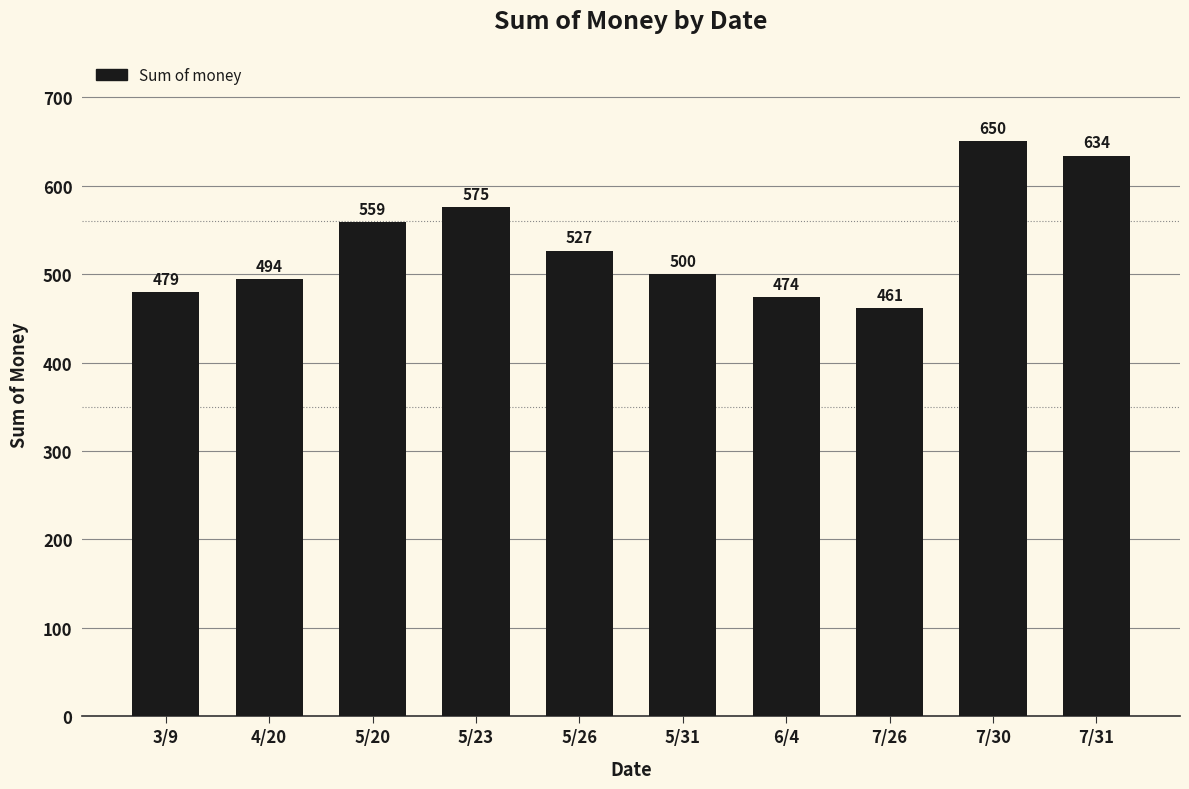

What is the ratio of the value at 7/31 to the value at 5/23?

1.1